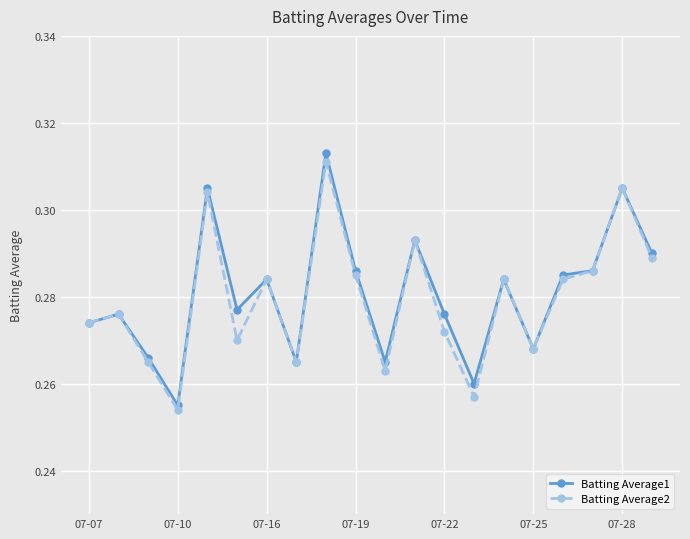

How many interior local peaks does the Batting Average2 series have?

7